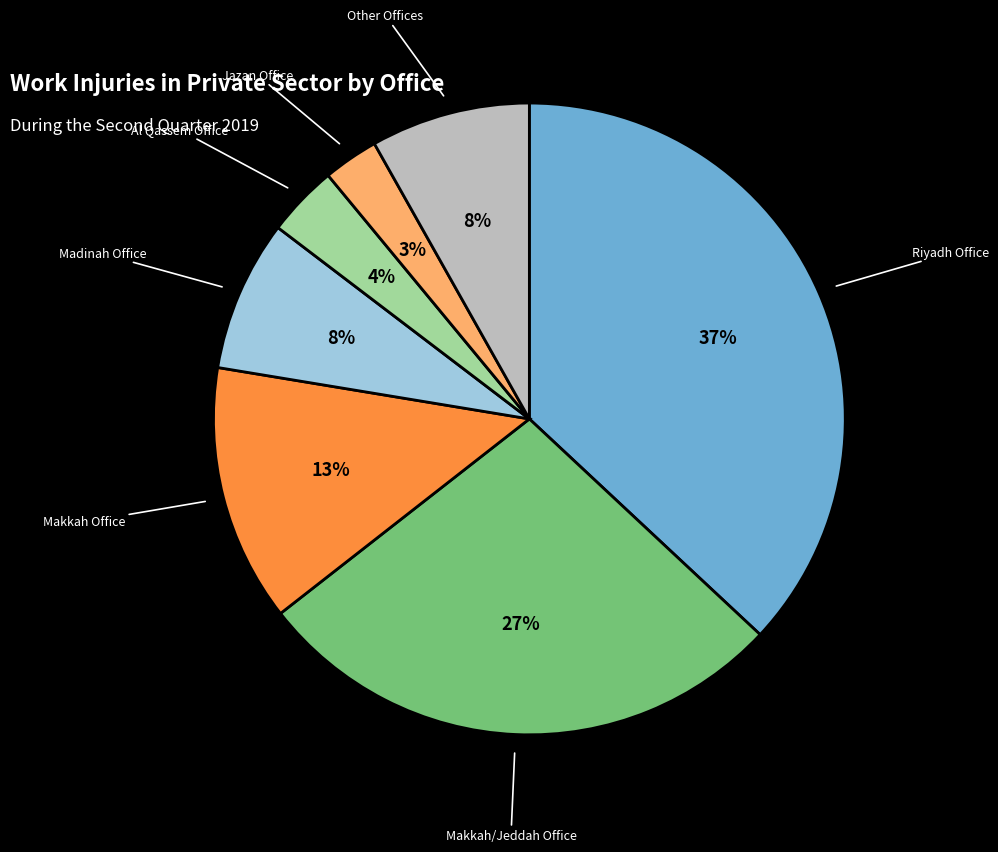

To the nearest percent, what is the difference between the largest and smallest slice percentages?

34%